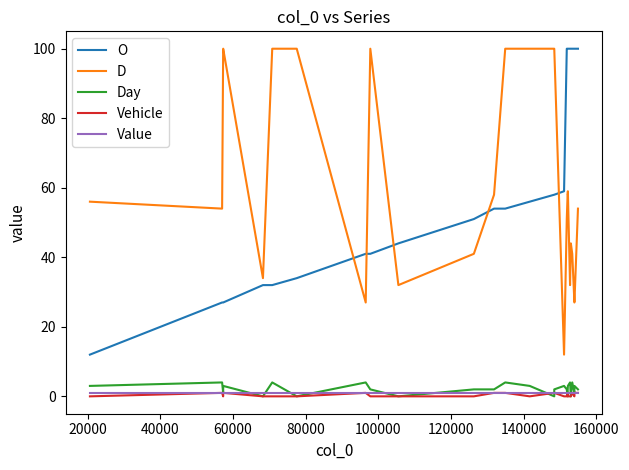

Does the chart display data point markers on the line(s)?

No